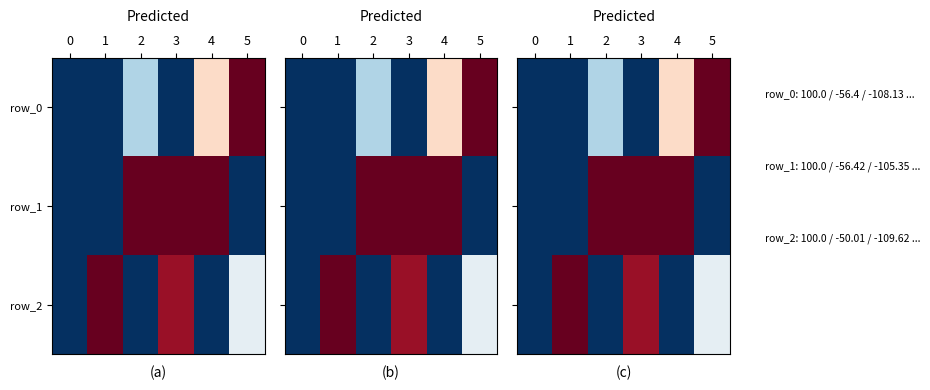

Reading left to right, what are all the values shown in this chart?

row_0: 0.0	0.0	0.3	0.0	0.6	1.0
row_1: 0.0	0.0	1.0	1.0	1.0	0.0
row_2: 0.0	1.0	0.0	0.9	0.0	0.5